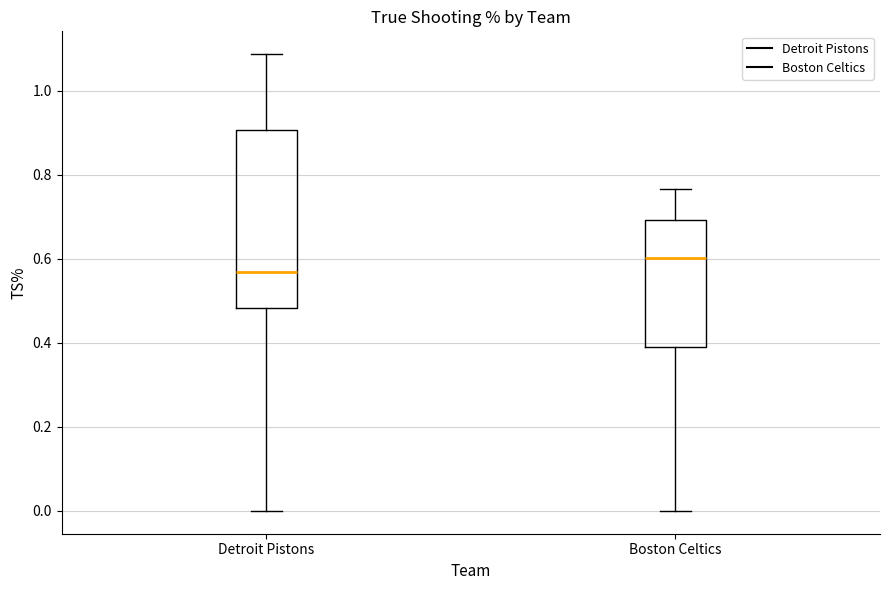

Reading left to right, read every box against the y-axis: the position of its median line, the range the box covers, and the ends of its whiskers. The values are not printed on the chart, so give them approximately, as read against the axis.

Detroit Pistons: median 0.56, box 0.48 to 0.90, whiskers 0.00 to 1.08
Boston Celtics: median 0.60, box 0.40 to 0.70, whiskers 0.00 to 0.76